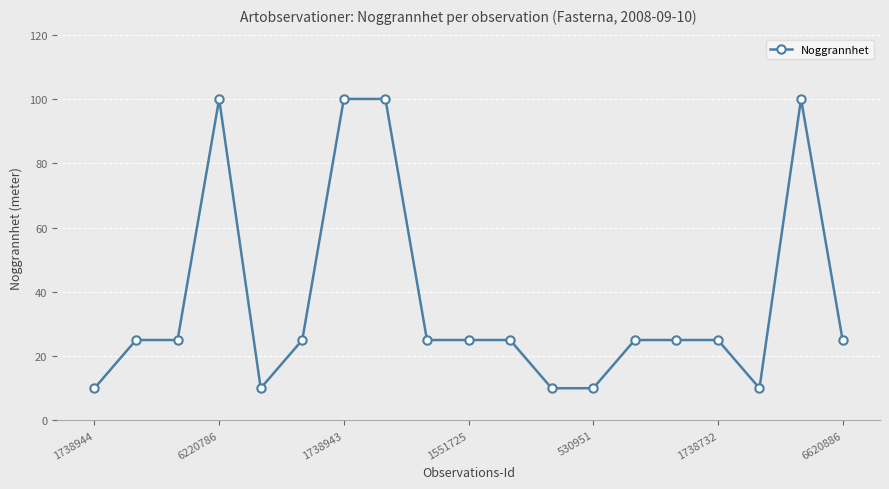

What is the minimum value shown in the chart?

10